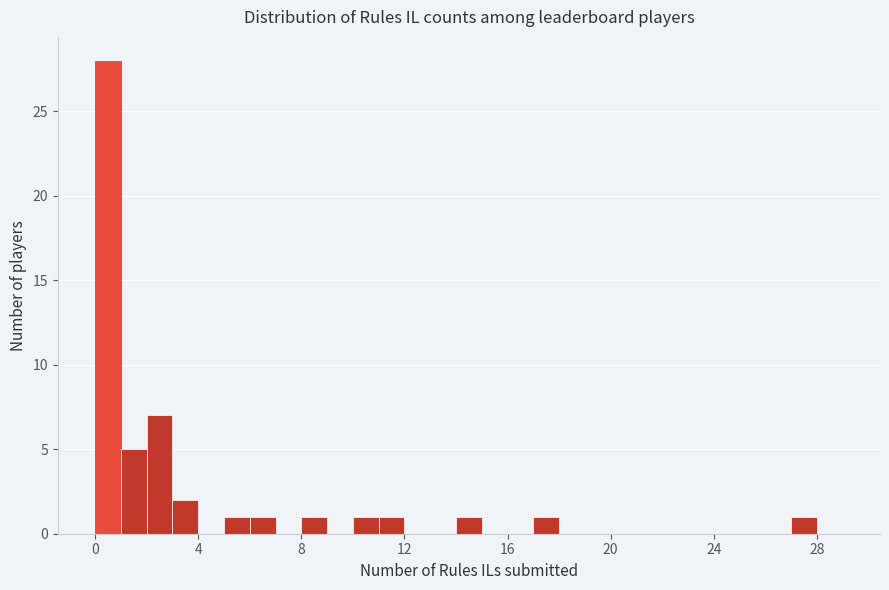

Read against the x-axis, roughly where is the centre of the tallest bar?

0.5